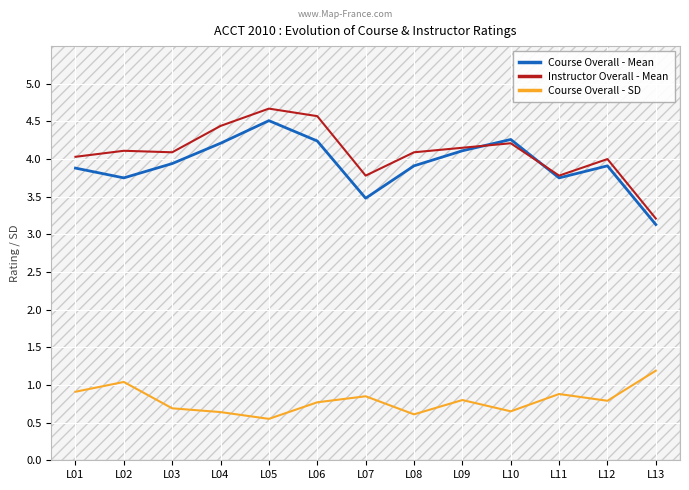

What is the spread (max minus min) of values at L07?

2.9